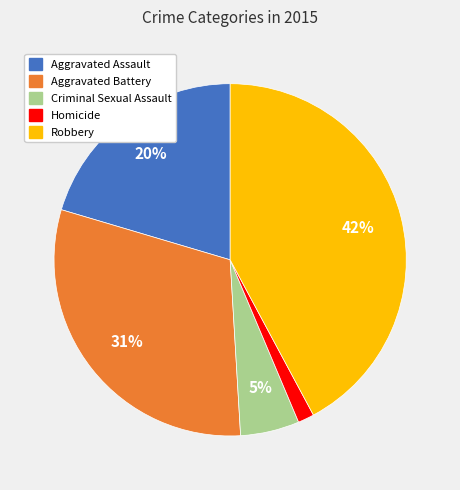

Which has a higher value, Homicide or Aggravated Assault?

Aggravated Assault